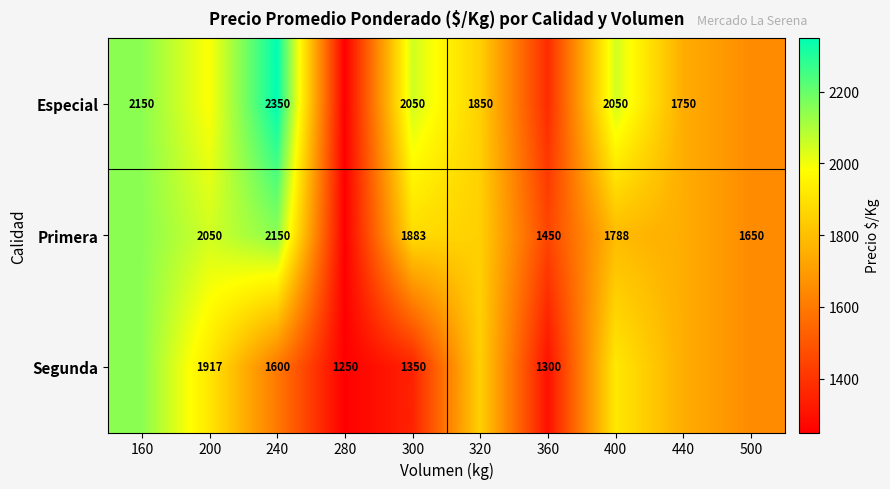

What is the difference between the Especial values at 160 and 240?

200.0